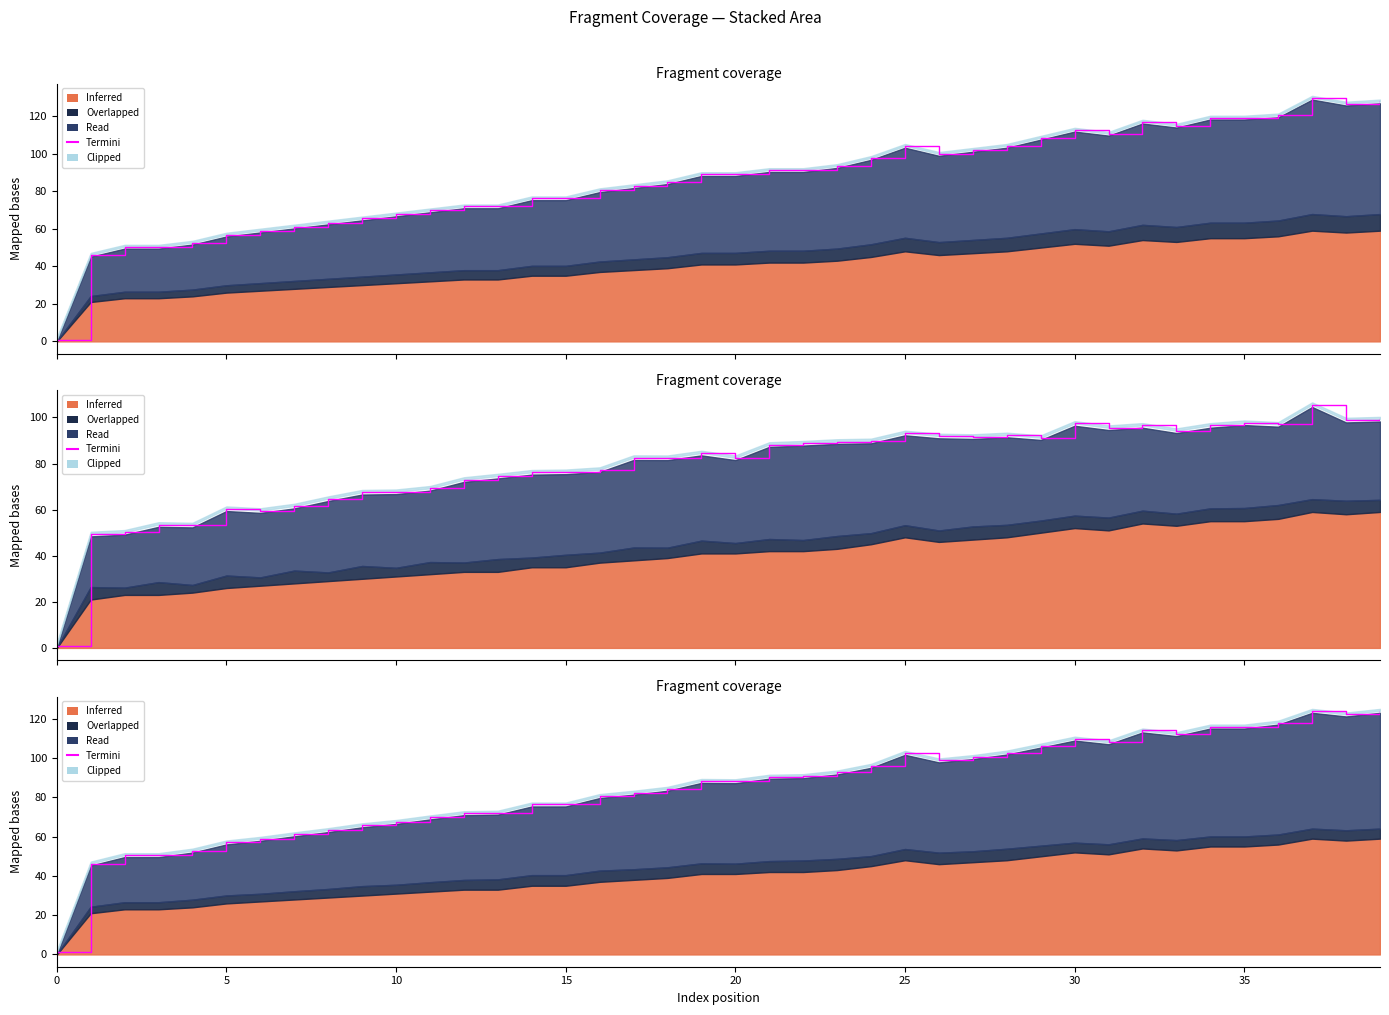

How many lines are shown in the chart?

1